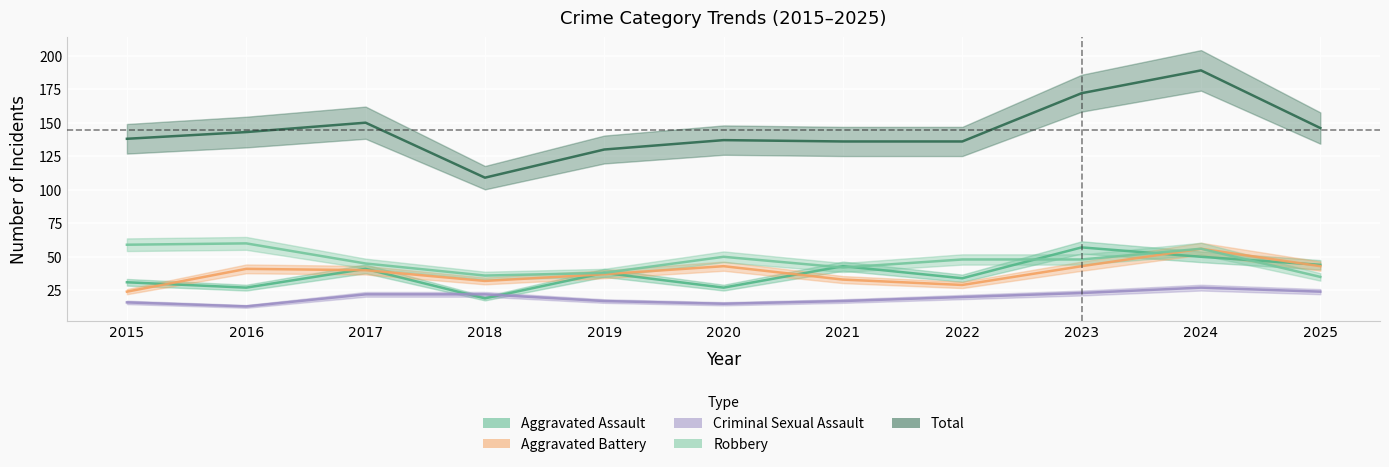

What are all the series names shown in the legend?

Aggravated Assault, Aggravated Battery, Criminal Sexual Assault, Robbery, Total